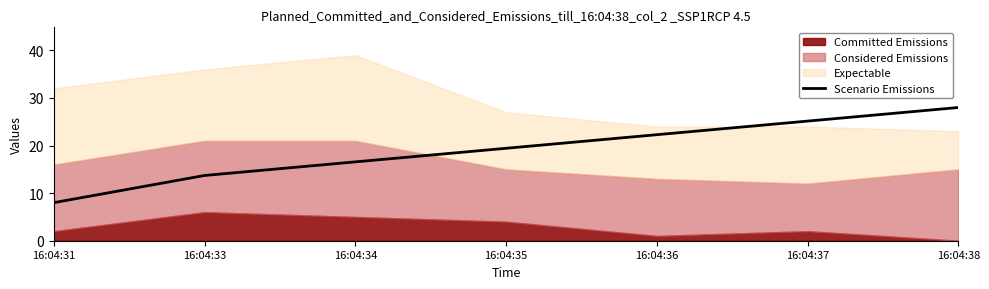

What is the difference between the second highest and minimum values?

17.1